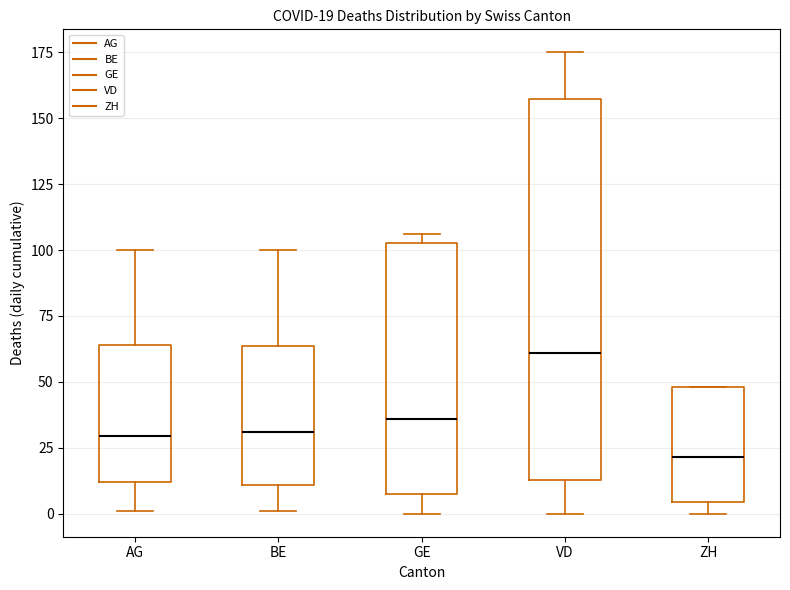

Which box has the lowest median line?

ZH